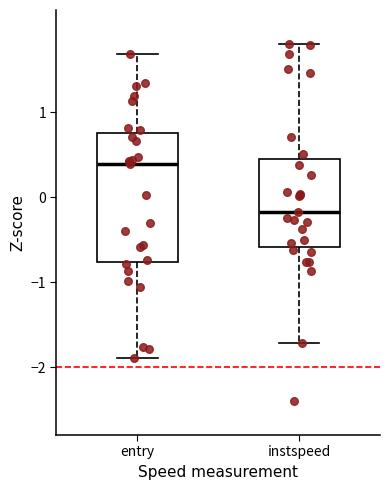

Reading left to right, read every box against the y-axis: the position of its median line, the range the box covers, and the ends of its whiskers. The values are not printed on the chart, so give them approximately, as read against the axis.

entry: median 0.4, box -0.8 to 0.8, whiskers -1.9 to 1.7
instspeed: median -0.2, box -0.6 to 0.4, whiskers -1.7 to 1.8